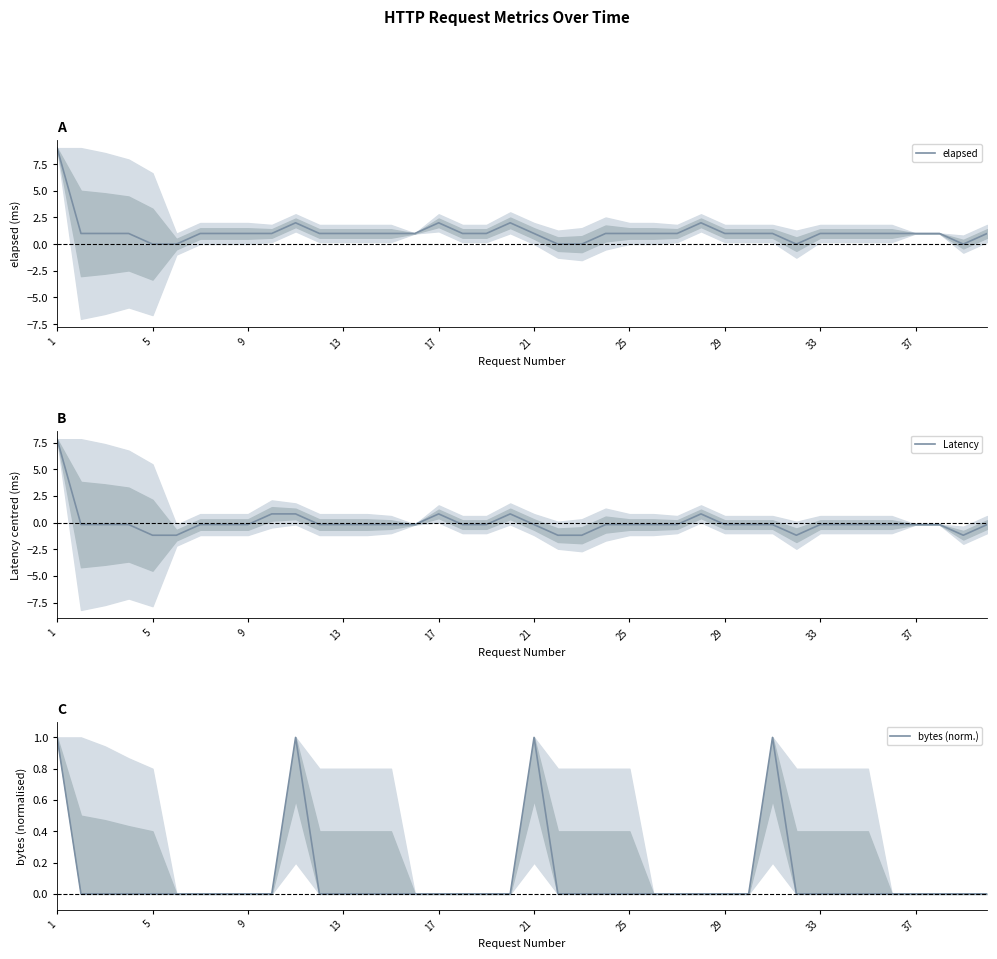

Is the value of elapsed at 32 greater than the value of Latency at 9?

Yes